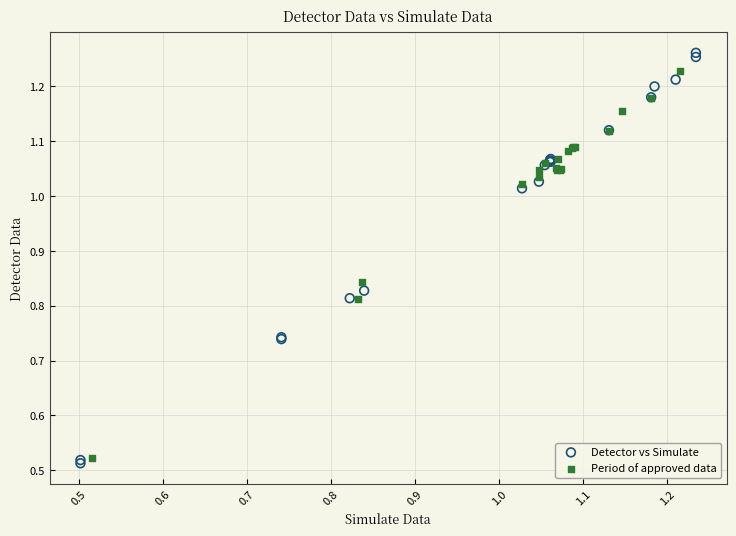

Which series contains the highest Y value?

Detector vs Simulate